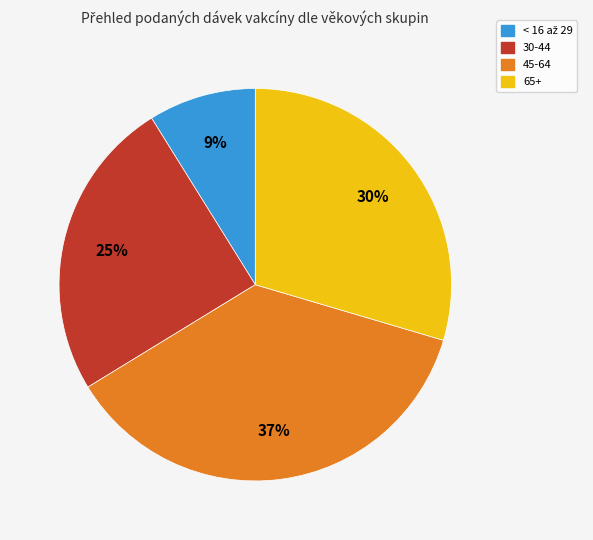

To the nearest percent, what is the average slice percentage?

25%